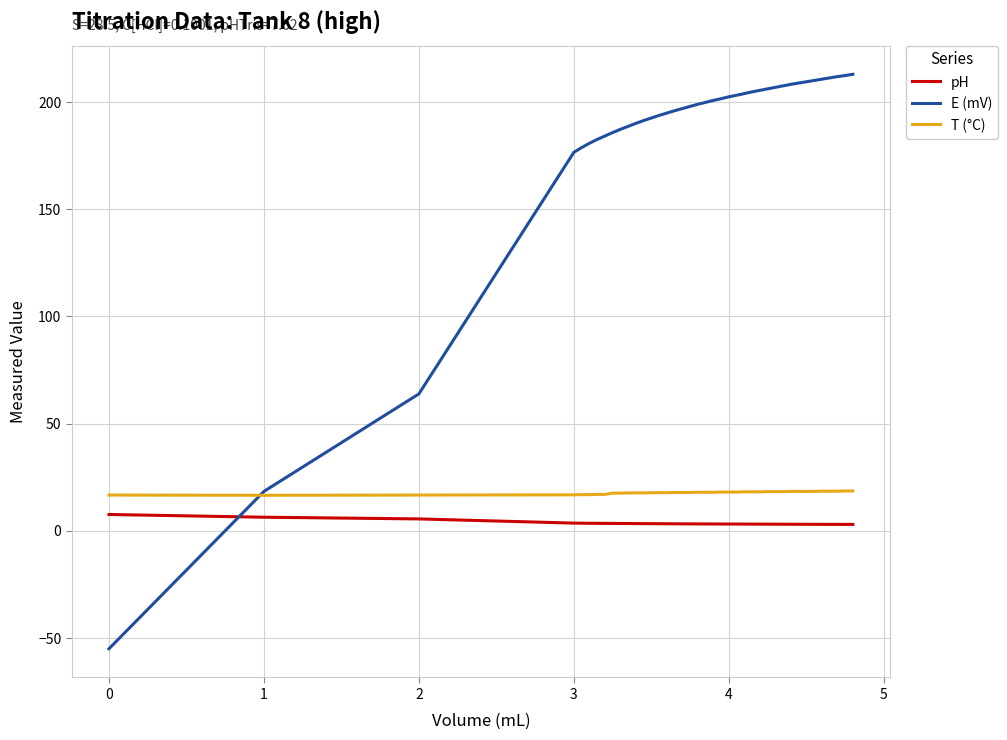

Which series ends up on top after the final intersection of E (mV) and T (°C)?

E (mV)